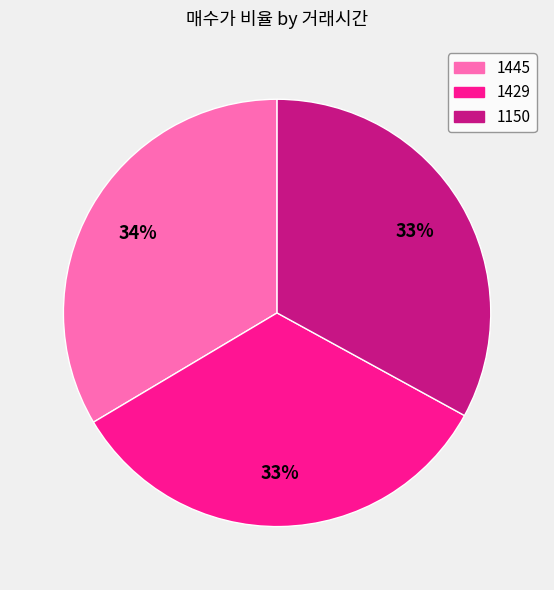

To the nearest percent, what is the combined percentage of 1150 and 1445?

67%